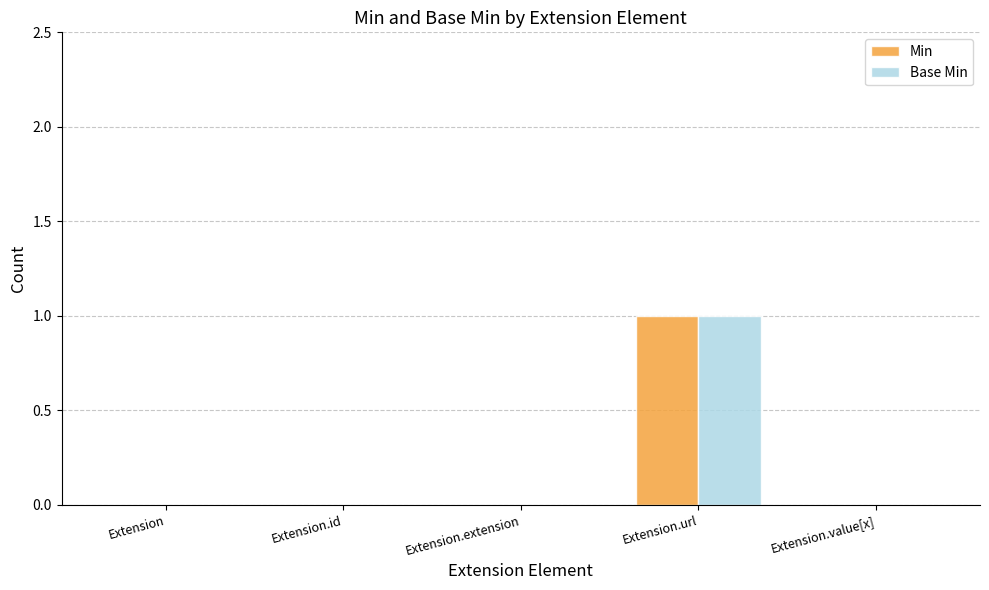

At which category is the sum across all series the highest?

Extension.url